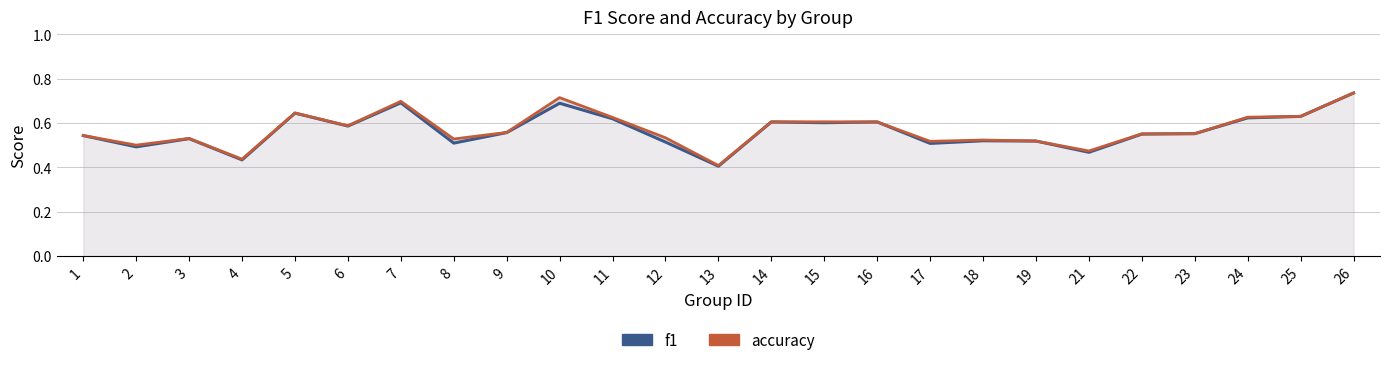

List the series in order of their overall mean, lowest first.

f1, accuracy